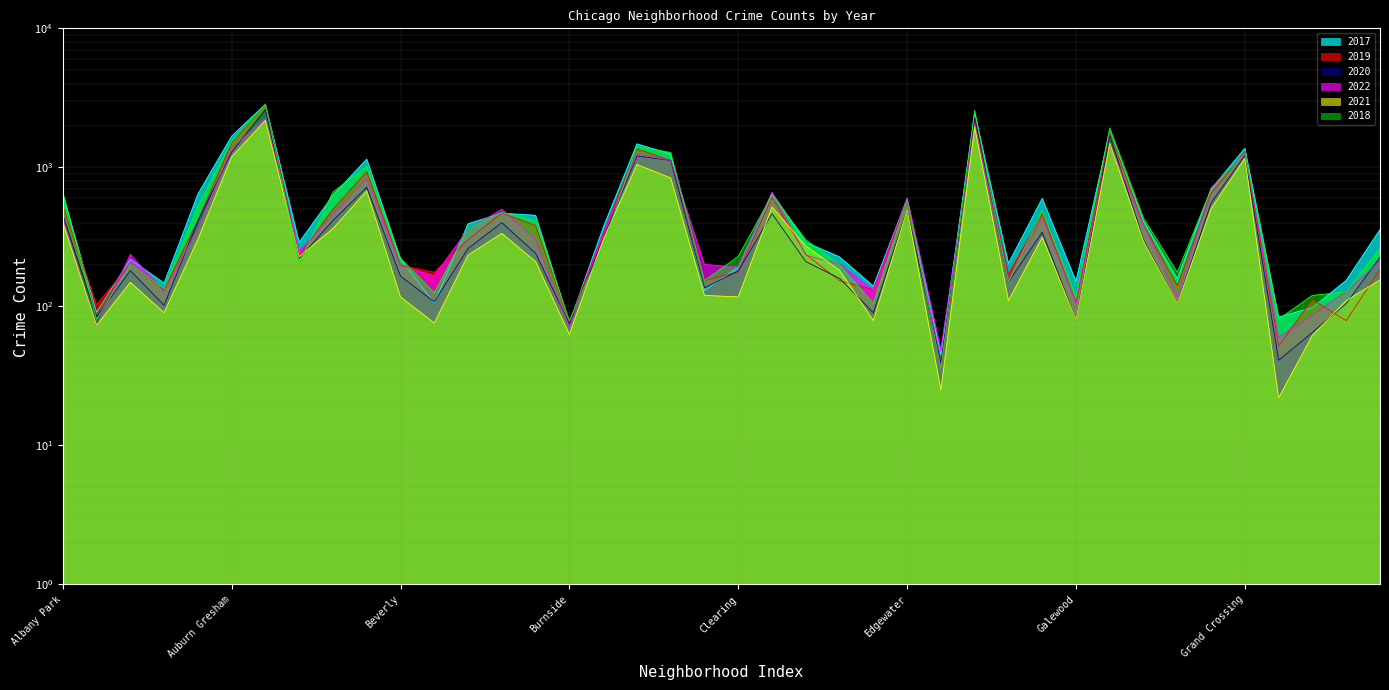

What is the label of the 4th point from the right?

Grant Park